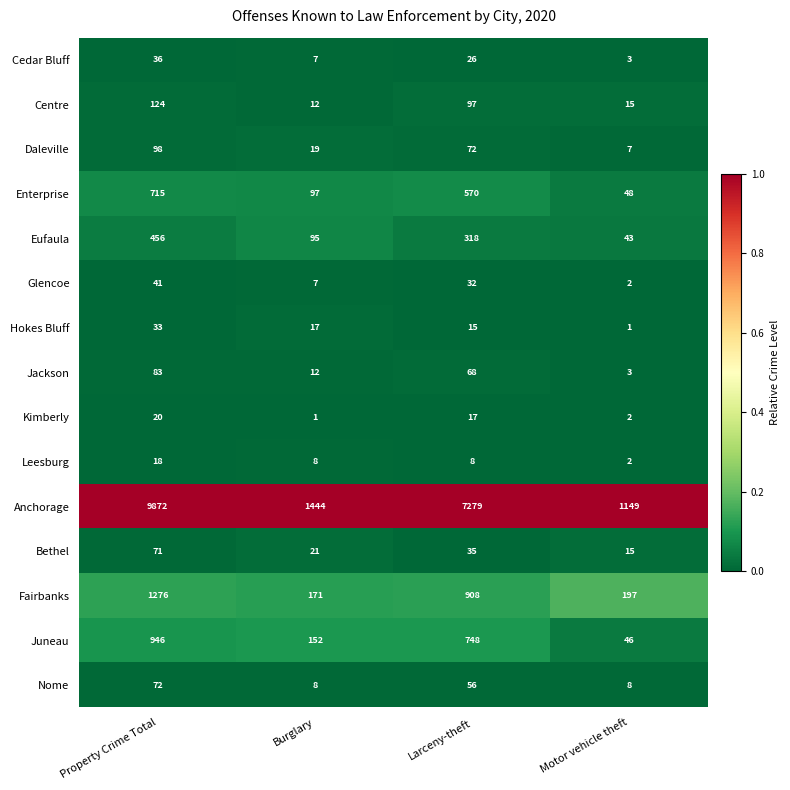

The value of Cedar Bluff at Burglary is 10. True or false?

False